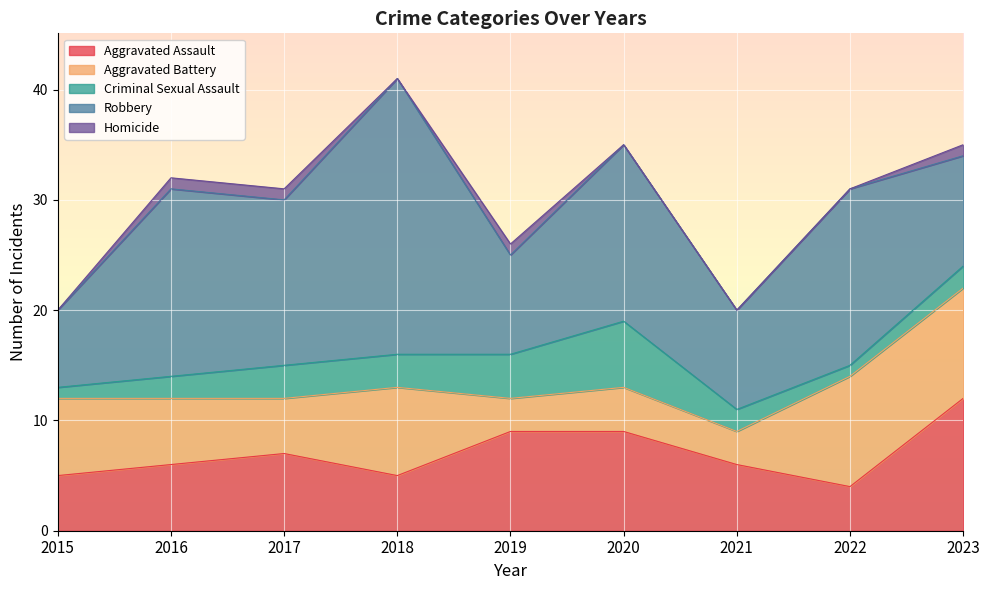

At which category does the chart reach its minimum across all series?

2015